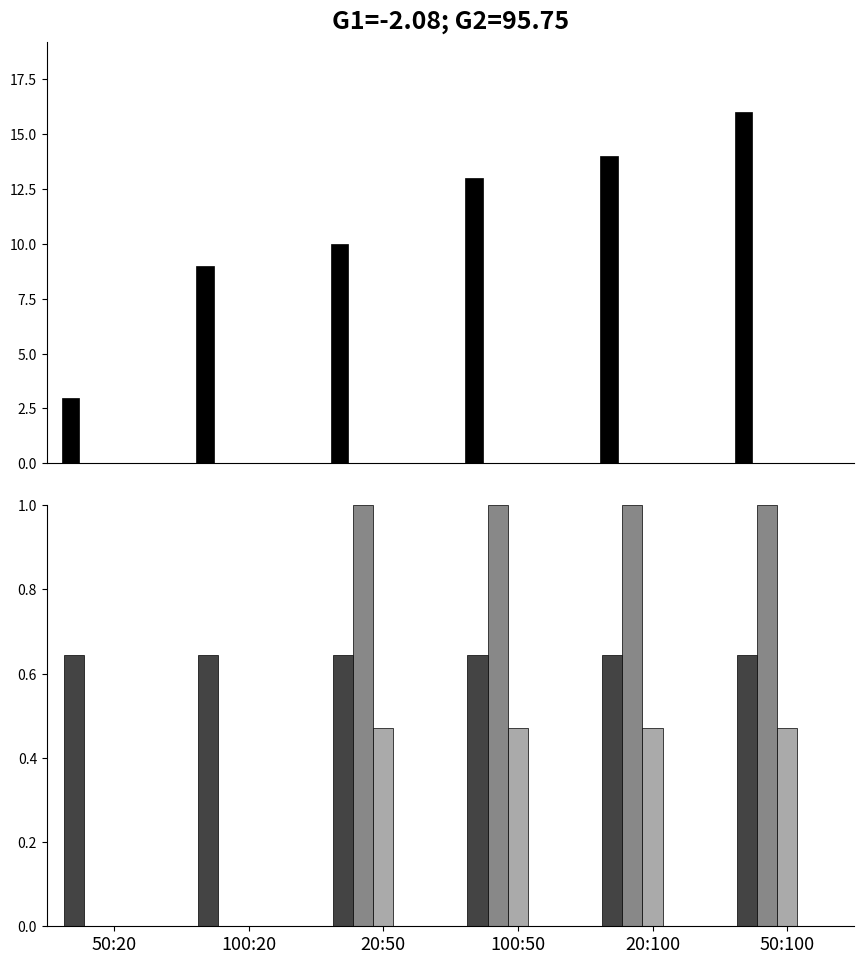

Is the value of FR_pc at 20:100 greater than the value of BE_pc at 50:100?

Yes